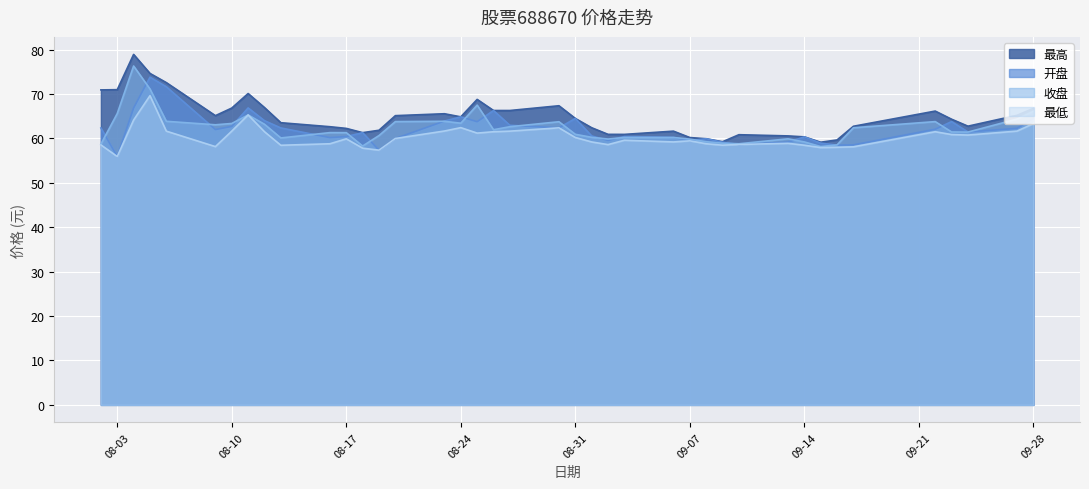

What is the smallest value displayed?

55.9